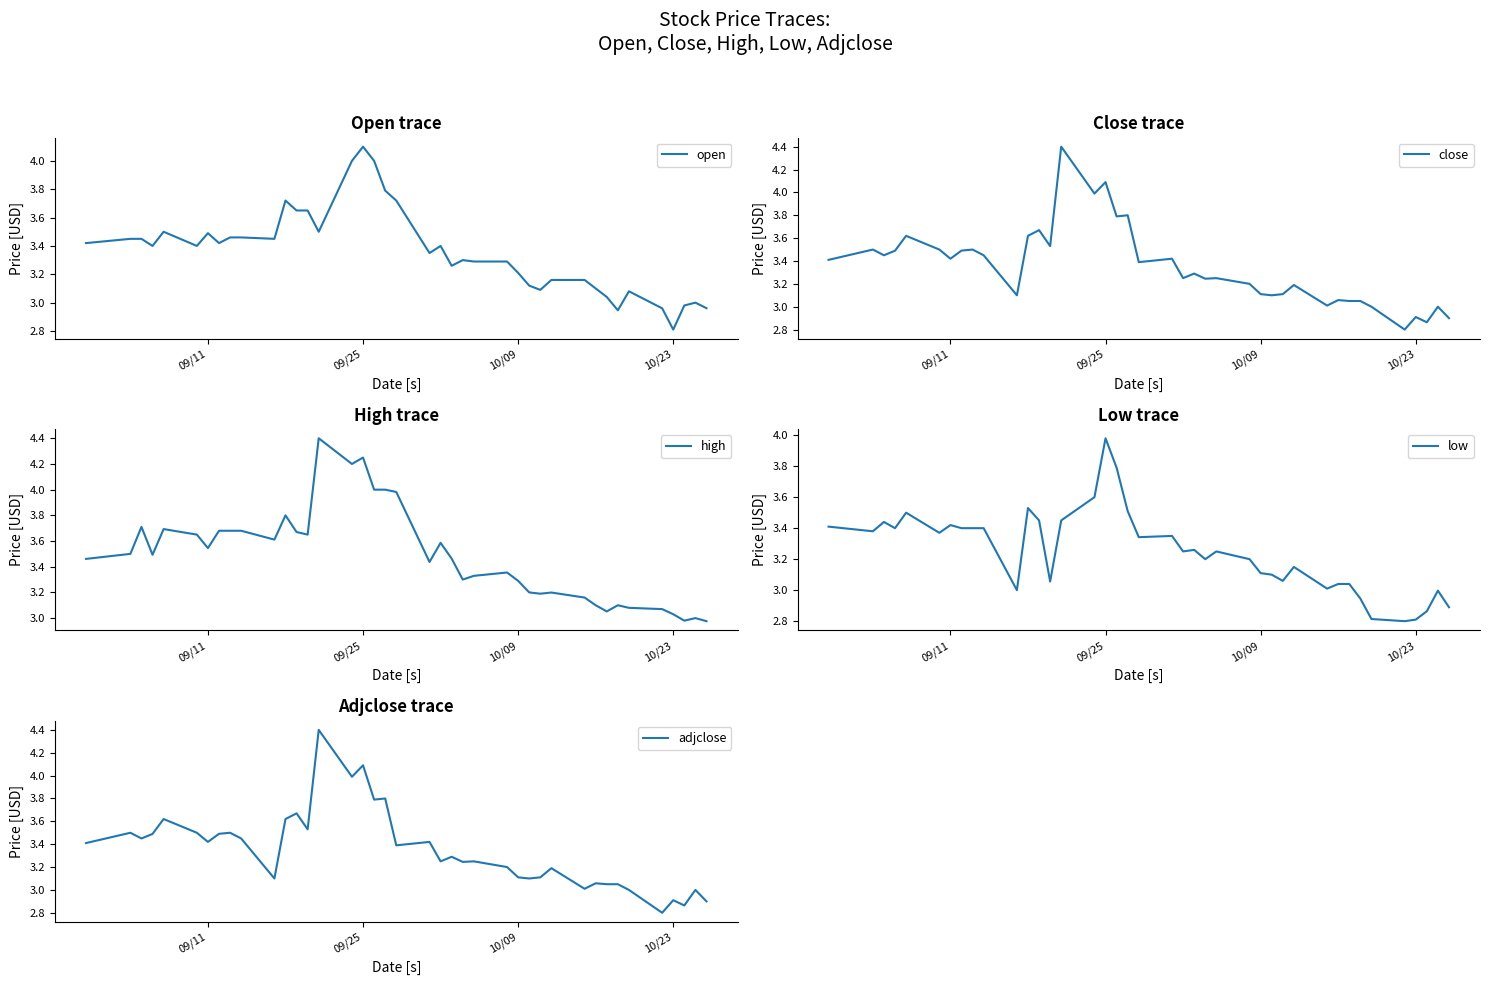

Which category has the highest value in the open series?

09/25